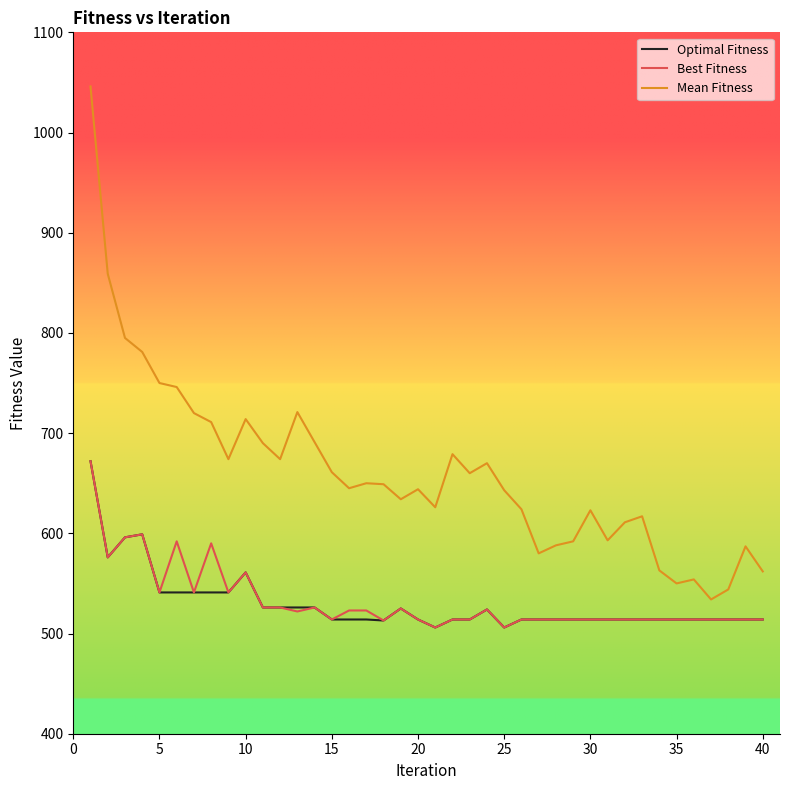

True or false: Mean Fitness and Best Fitness cross at least once.

False